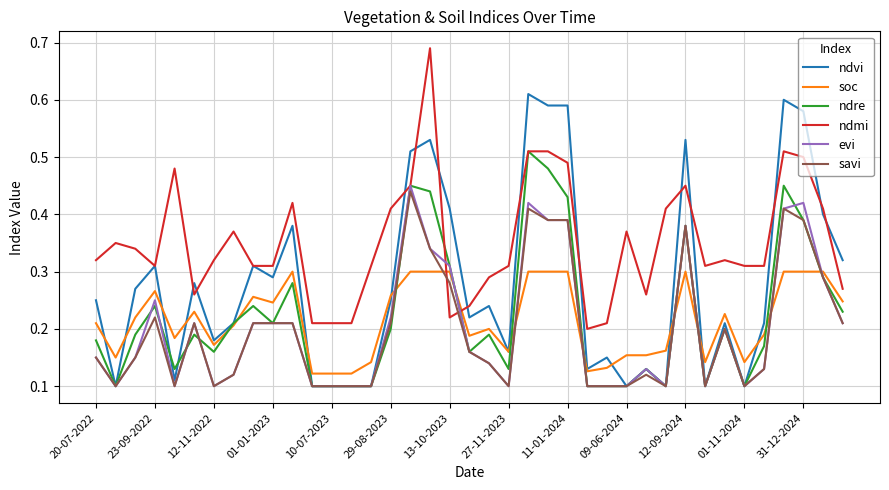

After their last crossing, which series has the higher values: soc or evi?

soc